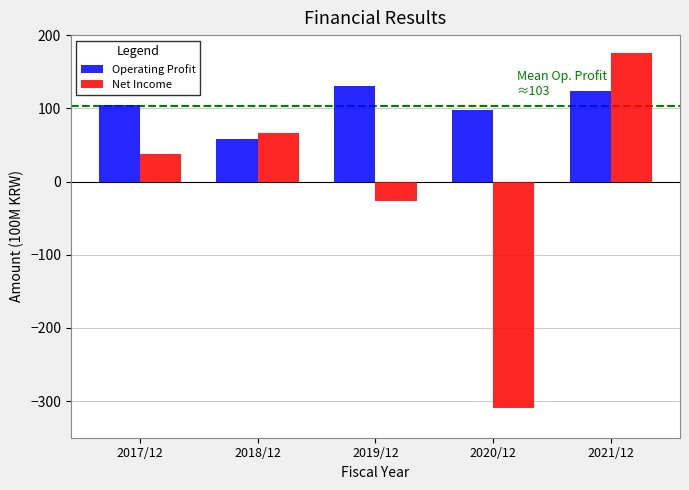

Reading right to left, transcribe all the data shown in this chart.

Operating Profit: 2021/12=123	2020/12=98	2019/12=131	2018/12=58	2017/12=104
Net Income: 2021/12=175	2020/12=-309	2019/12=-26	2018/12=66	2017/12=37